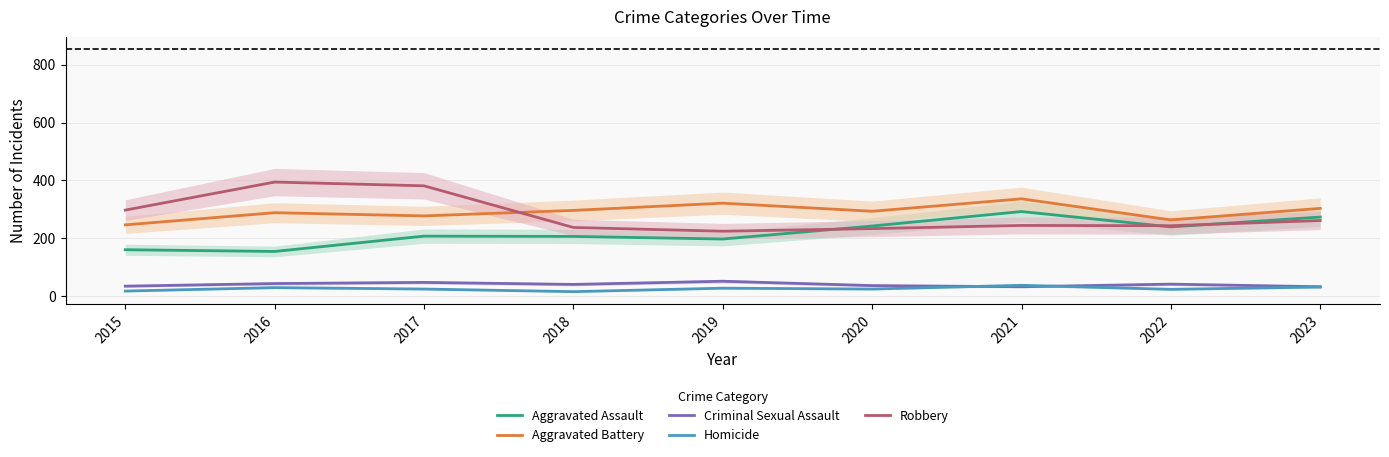

Where is the first local minimum for Homicide?

2018